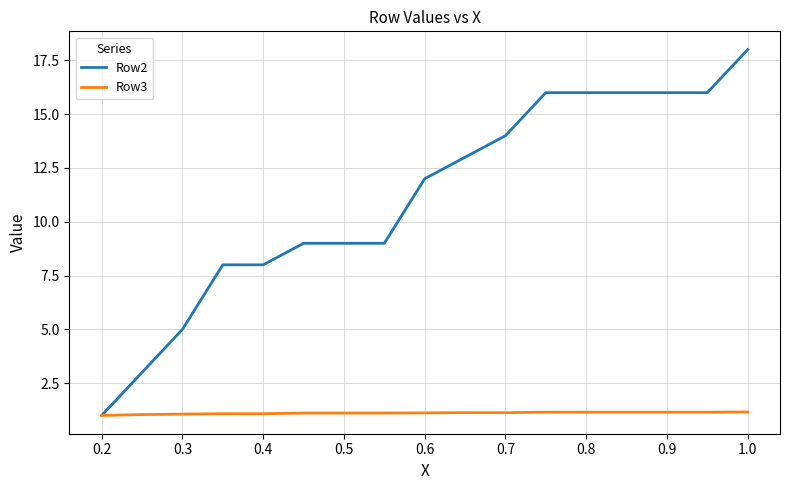

Which series has the largest total across all categories?

Row2